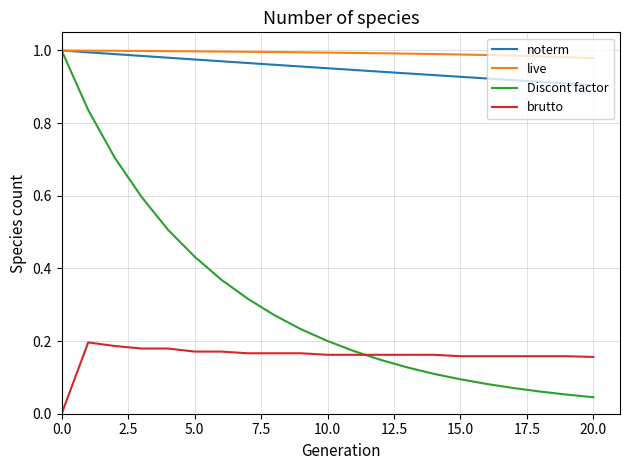

What are all the series names shown in the legend?

noterm, live, Discont factor, brutto